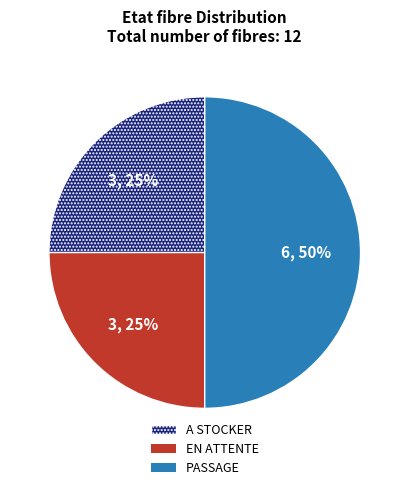

What is the ratio of the value at A STOCKER to the value at EN ATTENTE?

1.0